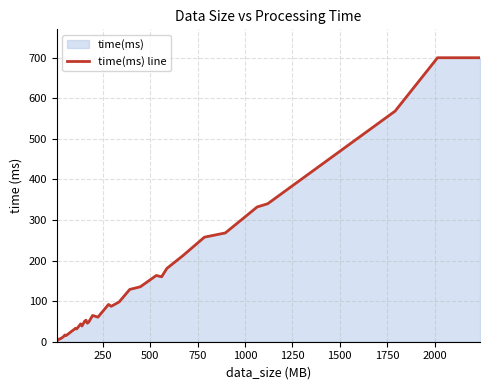

What is the difference between the maximum and minimum values?

697.9